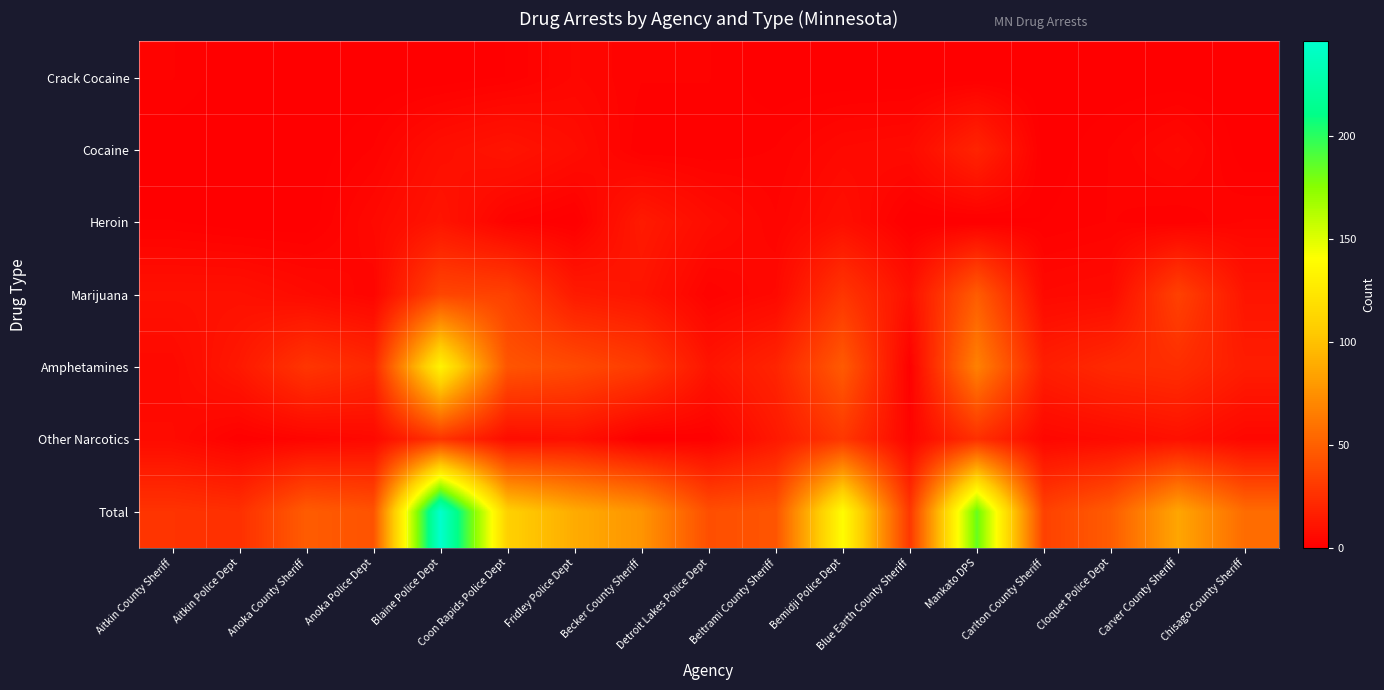

What is the total value across all series at Mankato DPS?

343